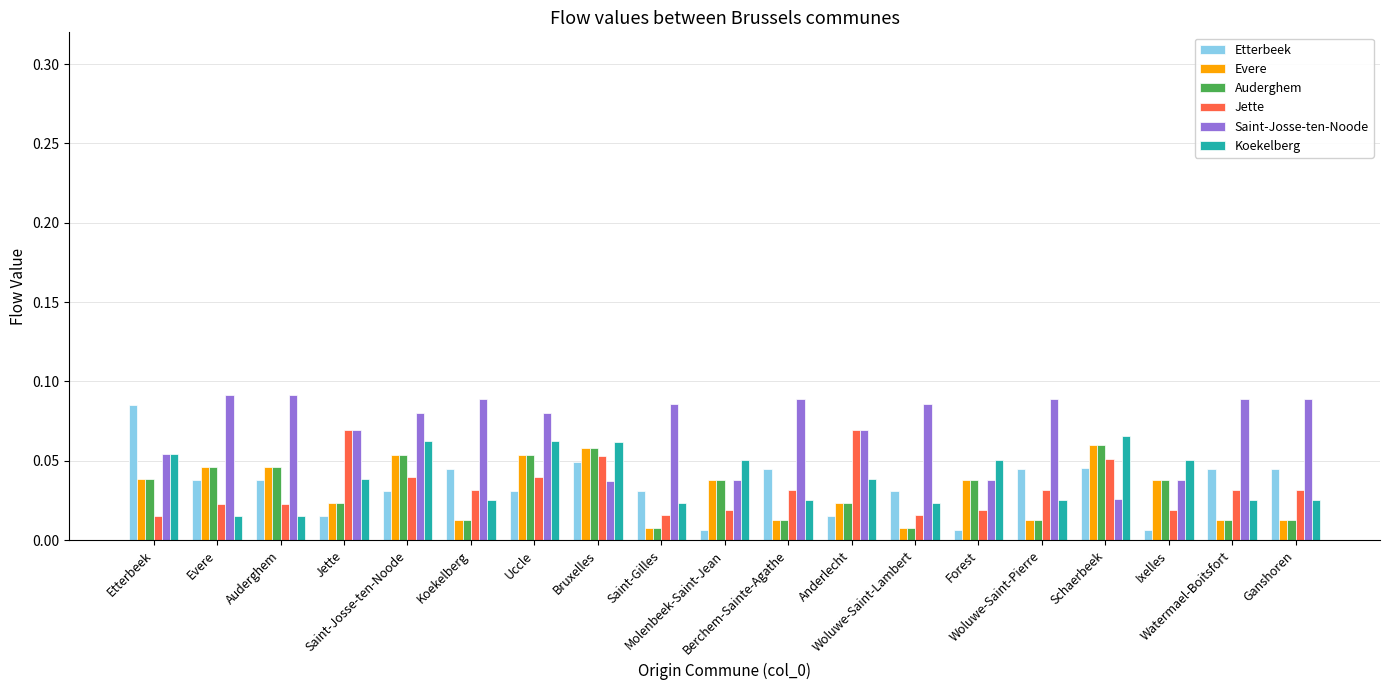

The Auderghem series shows 0.0 at Bruxelles. True or false?

False